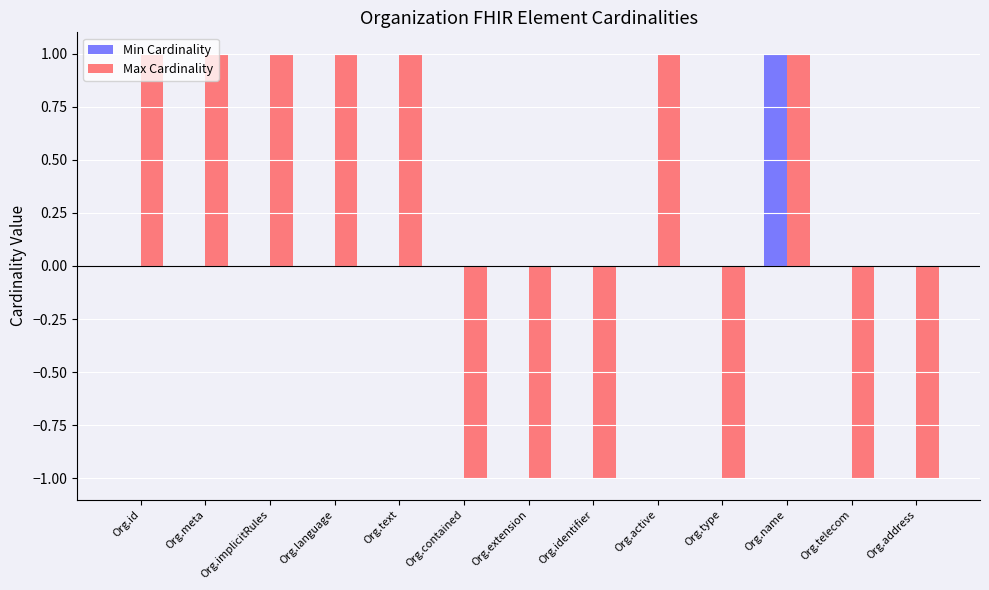

What is the sum of all Max Cardinality values?

1